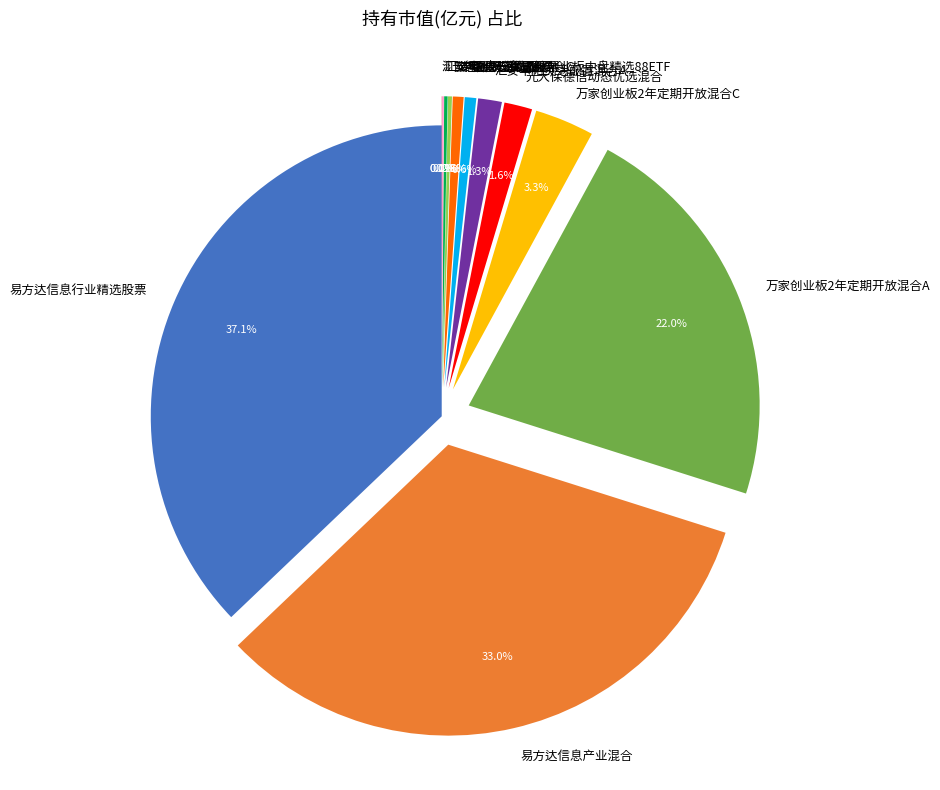

Approximately how many times larger is the value at 万家创业板2年定期开放混合A compared to 易方达信息产业混合?

0.7